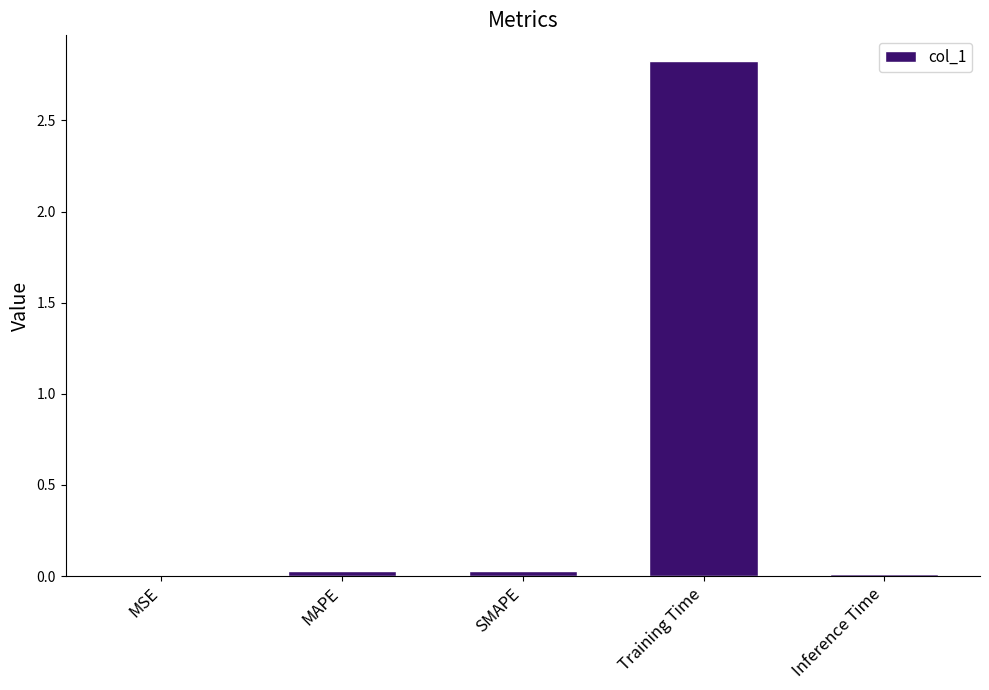

What is the sum of all values?

2.9